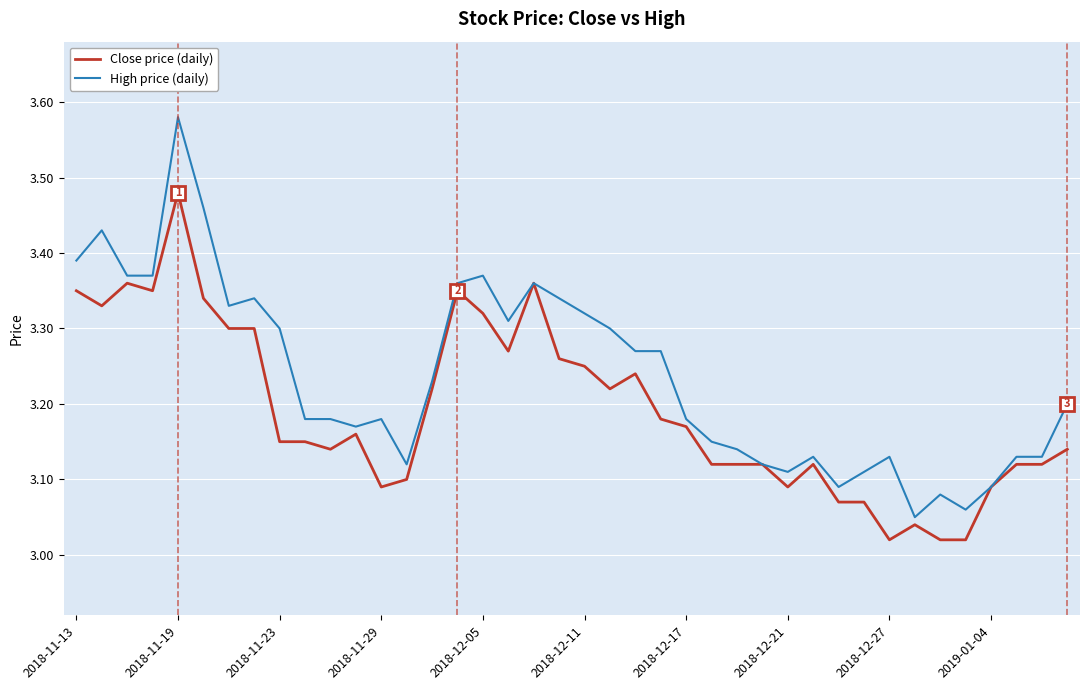

Rank the series by their average value, from lowest to highest.

Close price (daily), High price (daily)